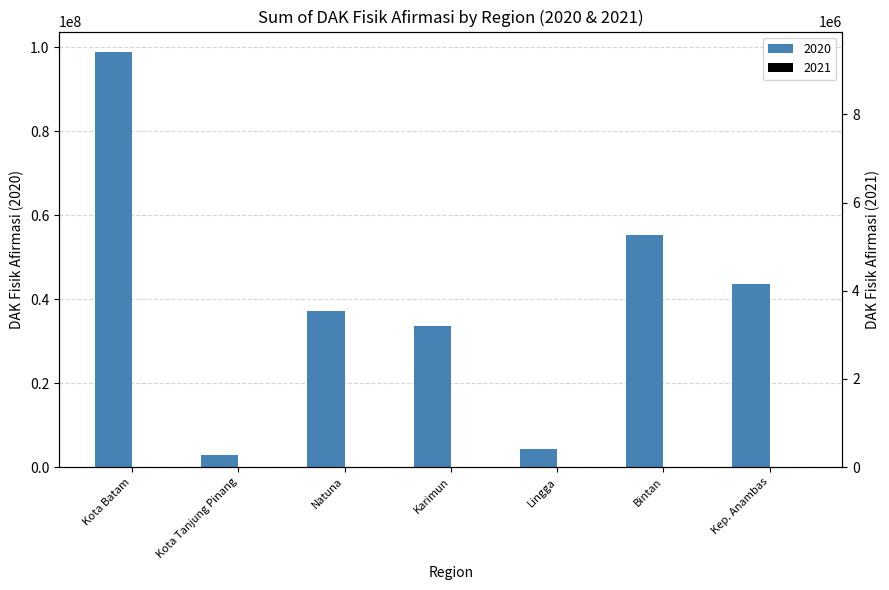

What is the difference between the values at Kota Batam and Kota Tanjung Pinang?

95908823